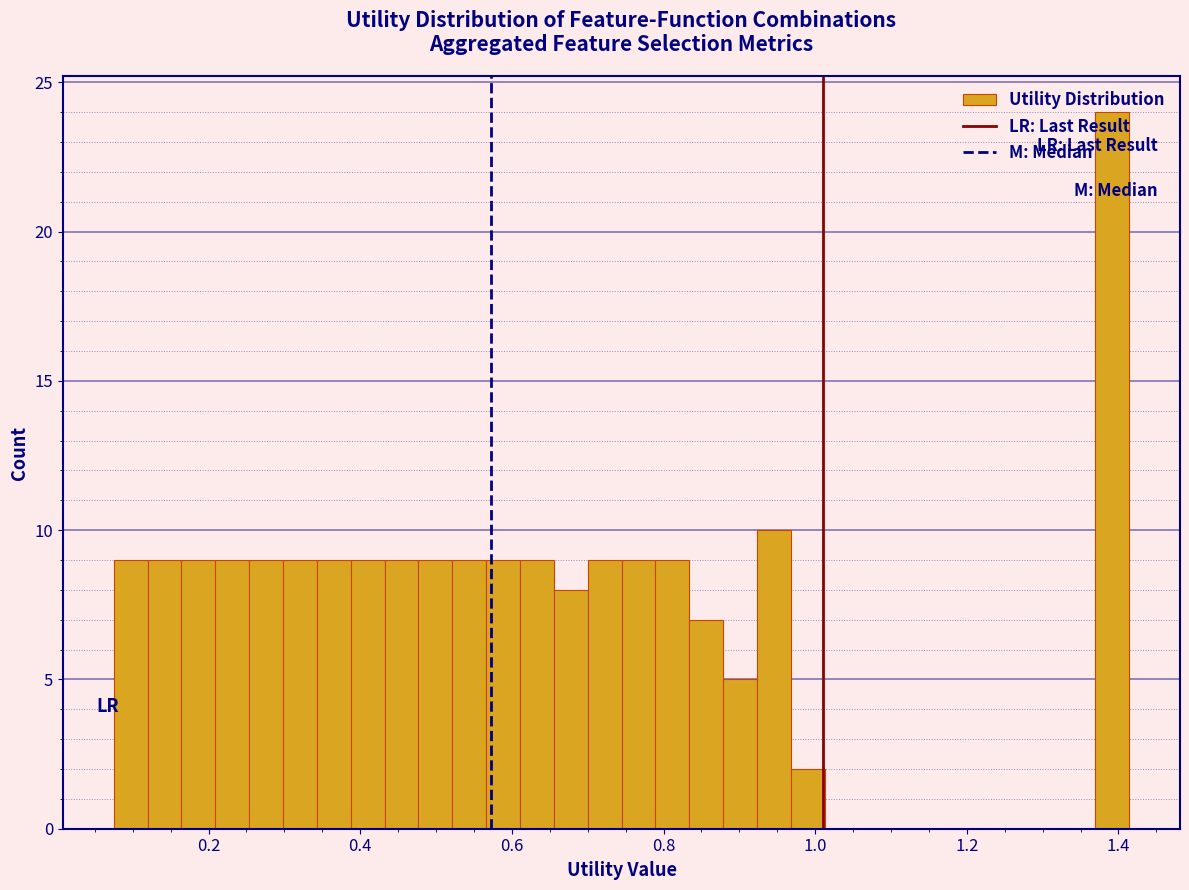

Around what value on the x-axis is the tallest bar? Give the approximate position of its centre, as read against the axis.

1.40